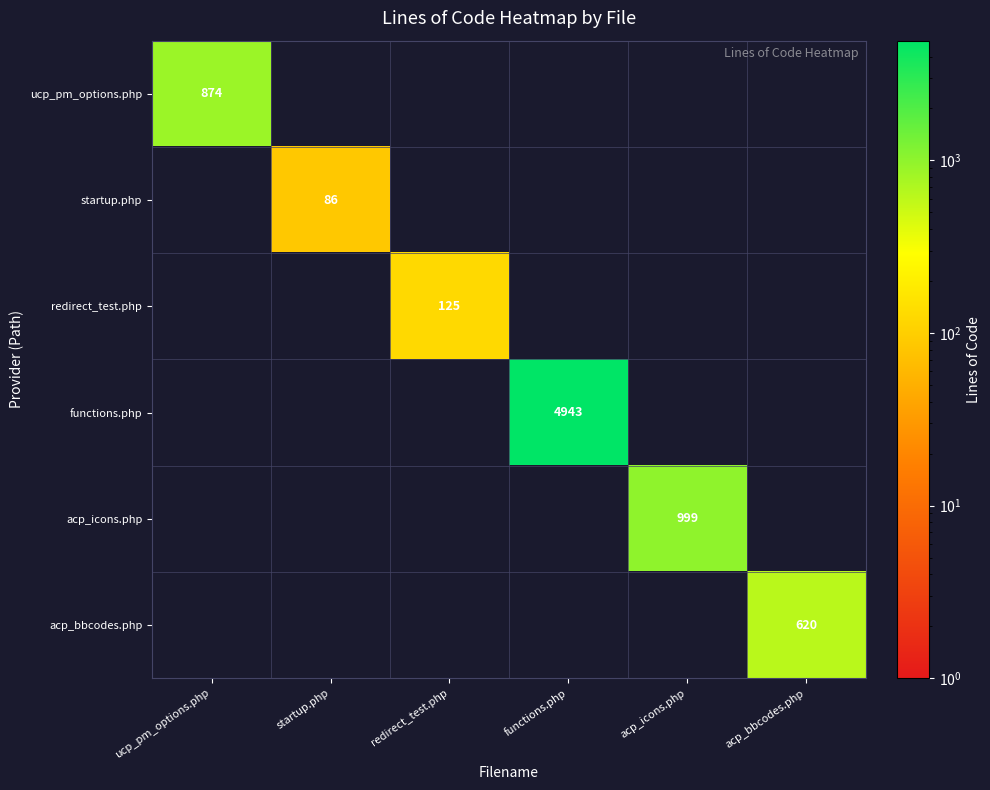

At which category does the chart reach its peak across all series?

functions.php